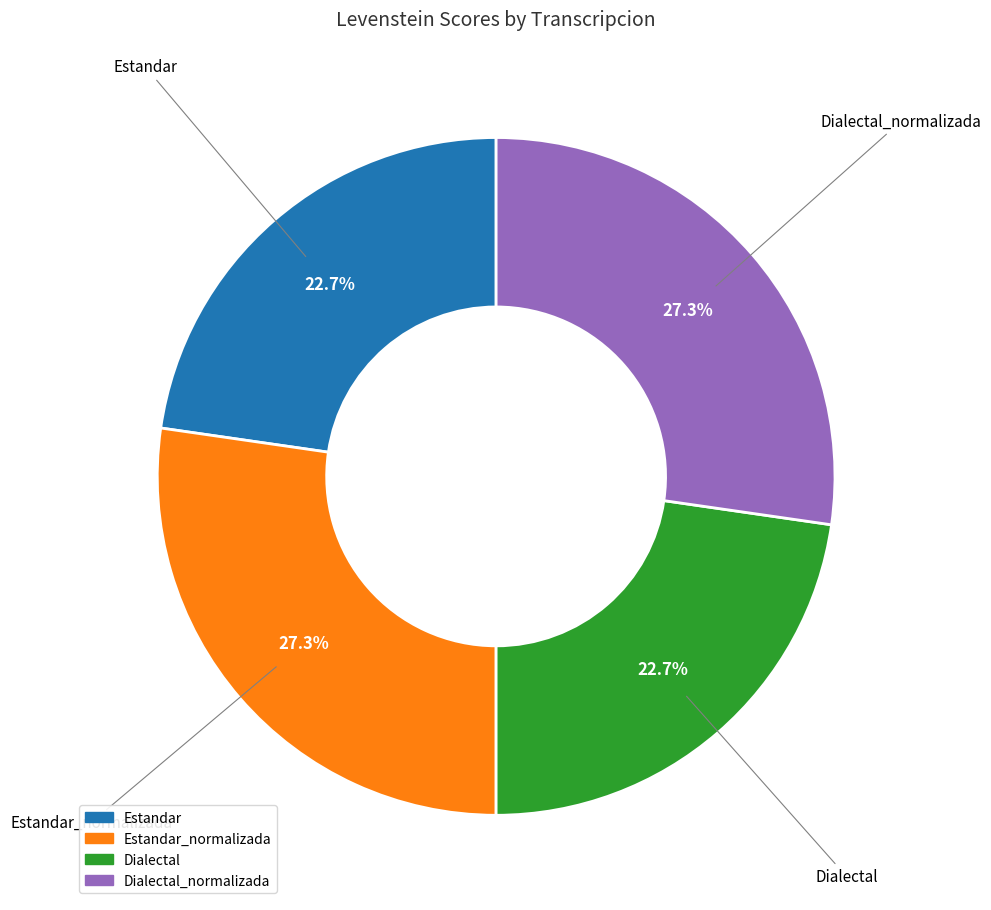

Is there any slice that represents more than half of the pie?

No